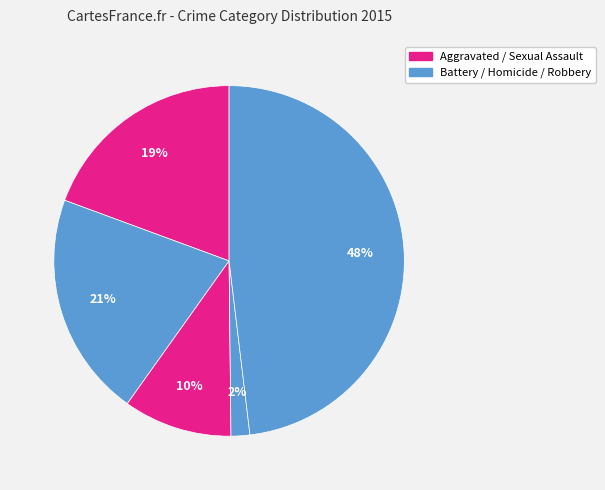

How many segments does this pie chart have?

5